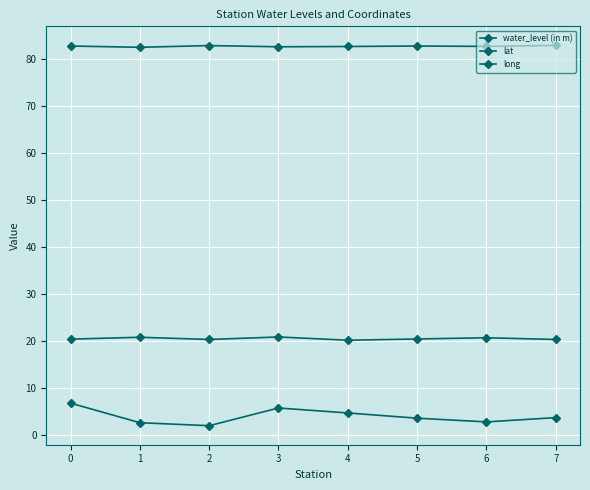

True or false: lat and water_level (in m) intersect in this chart.

False